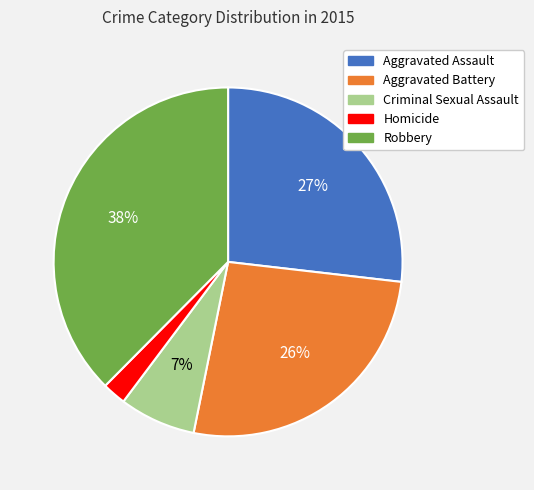

Approximately how many times larger is the value at Aggravated Battery compared to Robbery?

0.7